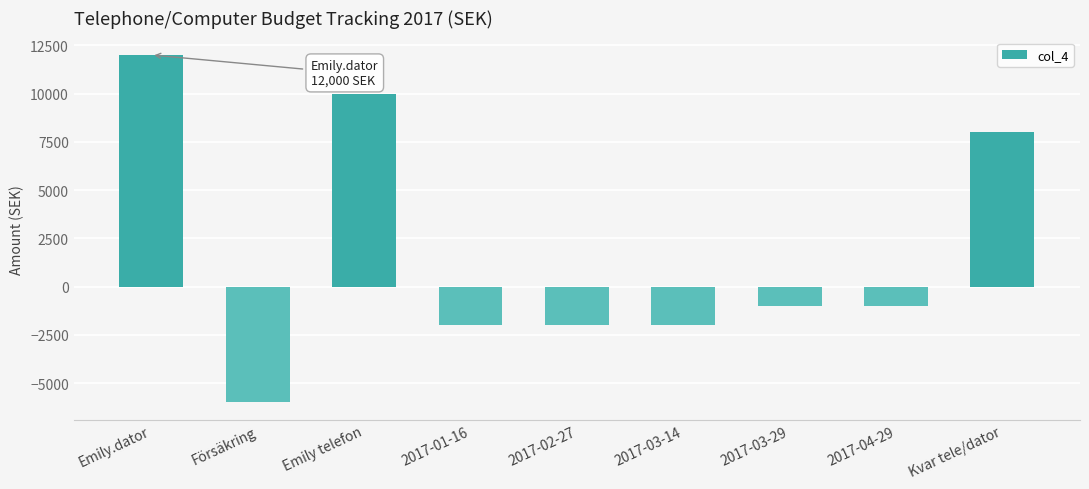

What is the change in value from 2017-02-27 to Kvar tele/dator?

+10000